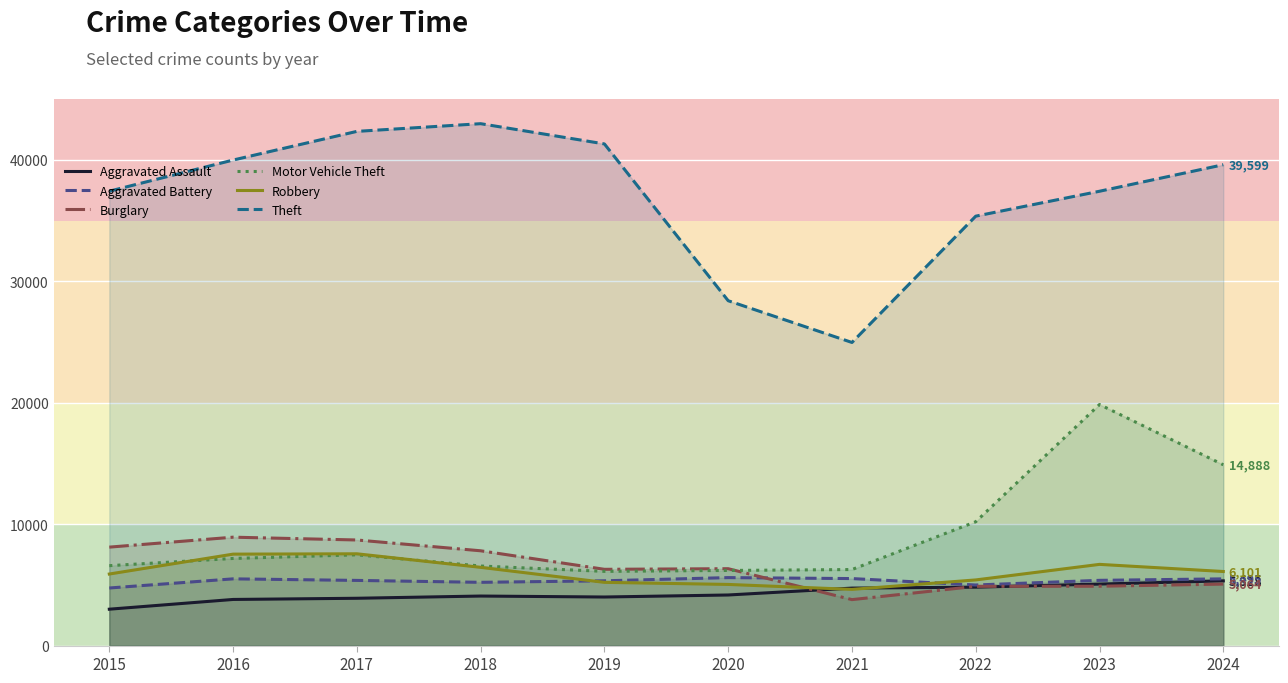

Is it true that Aggravated Assault equals 4811 at 2022?

True